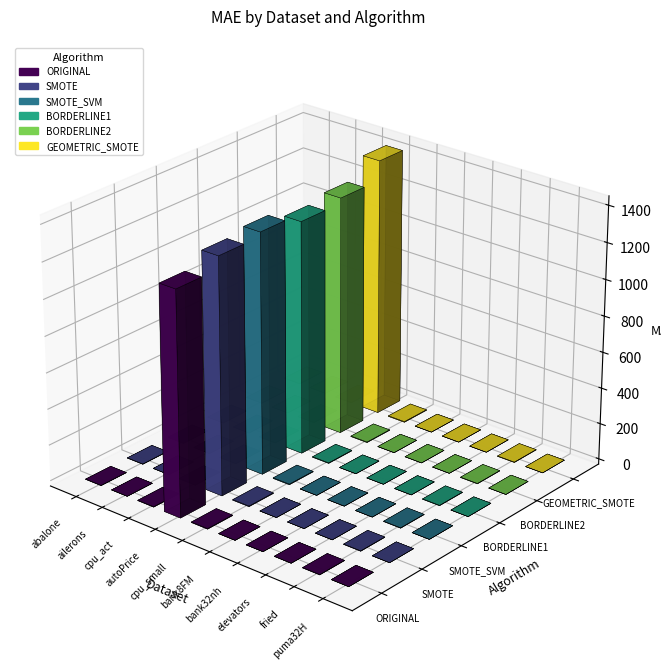

Between cpu_act and elevators, which is larger?

cpu_act